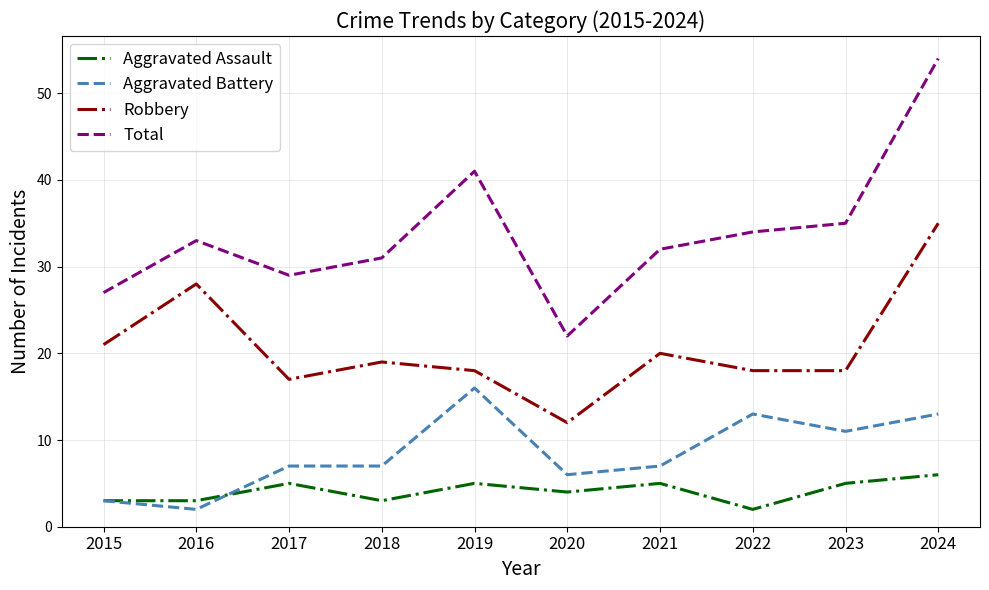

What is the difference between the highest and lowest values at 2023?

30